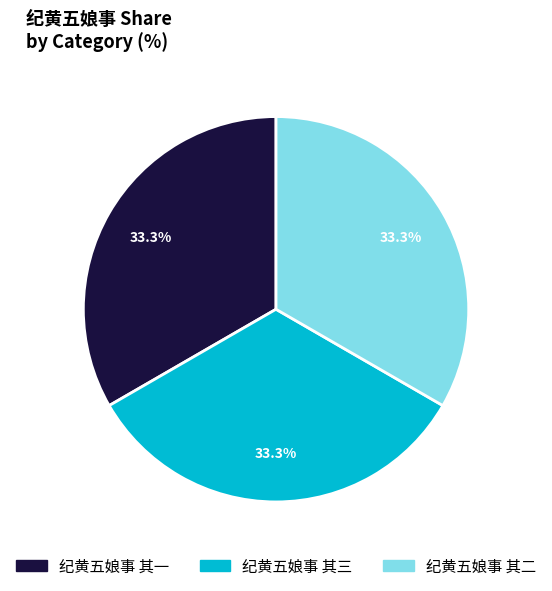

How many segments does this pie chart have?

3